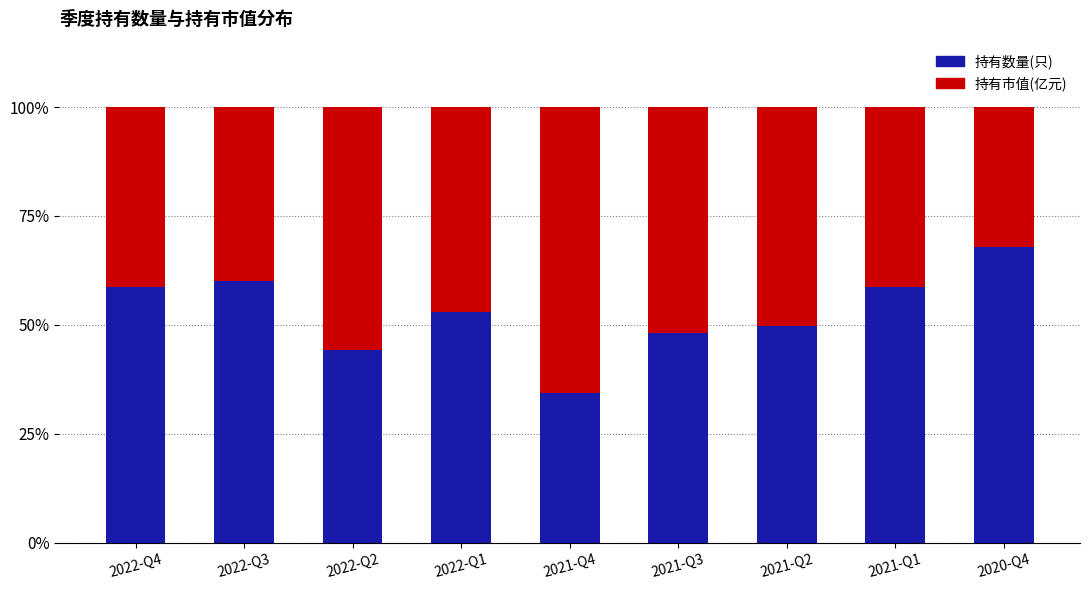

Which category has the lowest value in the 持有数量(只) series?

2021-Q4